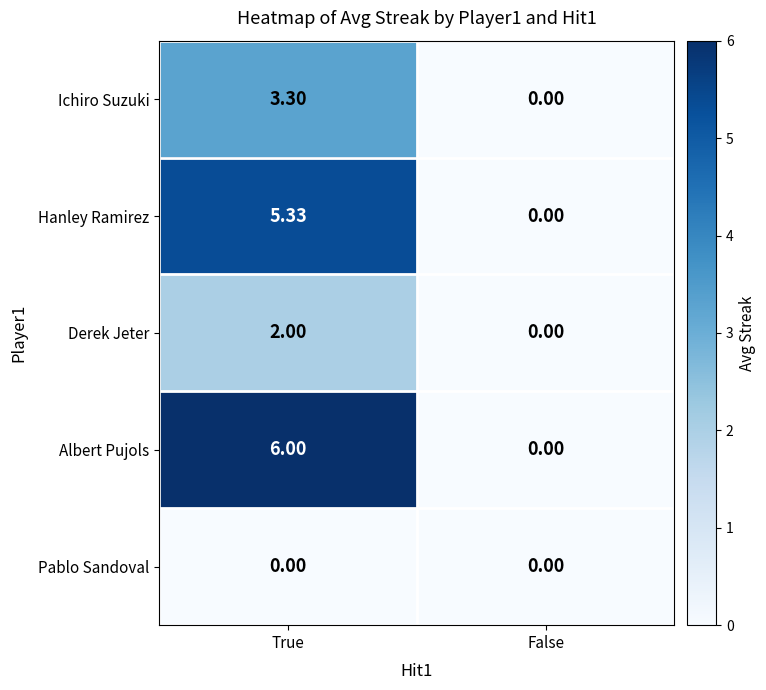

Rank the series by their maximum value, from lowest to highest.

Pablo Sandoval, Derek Jeter, Ichiro Suzuki, Hanley Ramirez, Albert Pujols